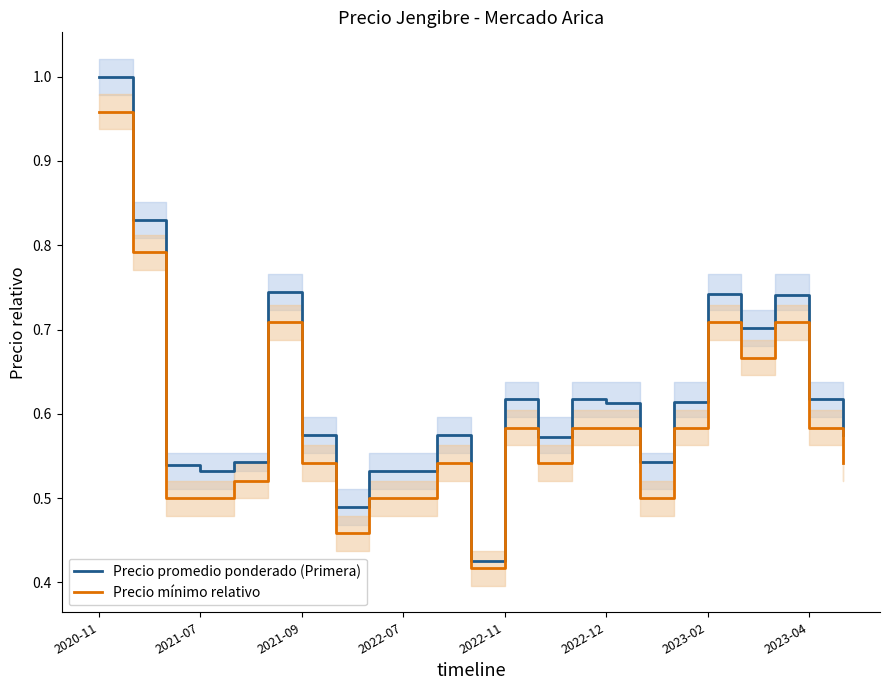

Which has a higher value, 16 or 20?

20